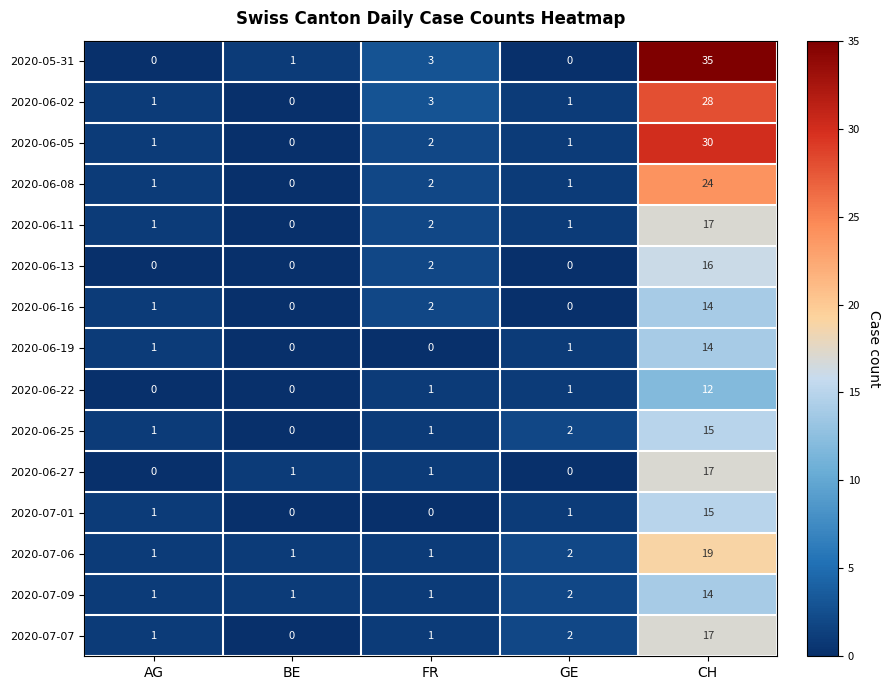

Which series has the widest spread of values?

2020-05-31